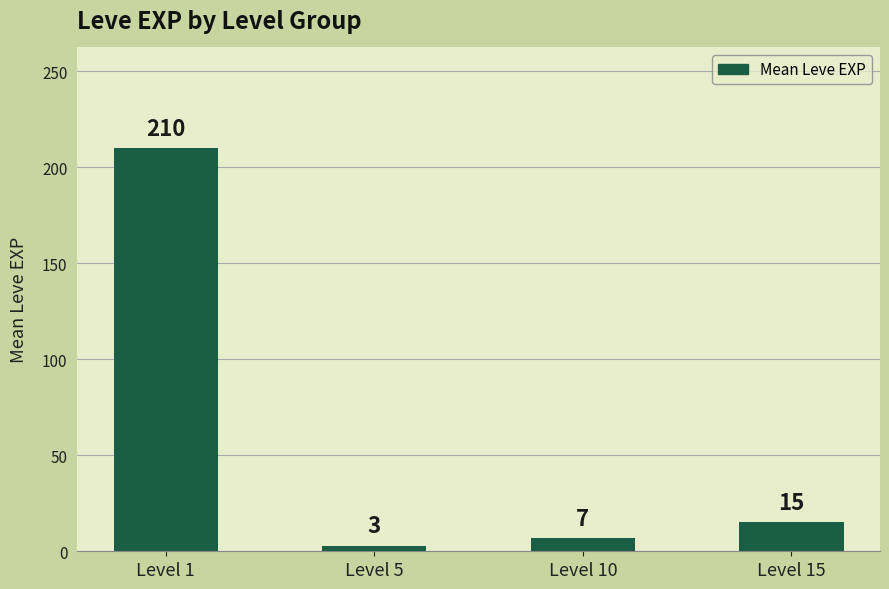

Between Level 15 and Level 10, which is larger?

Level 15